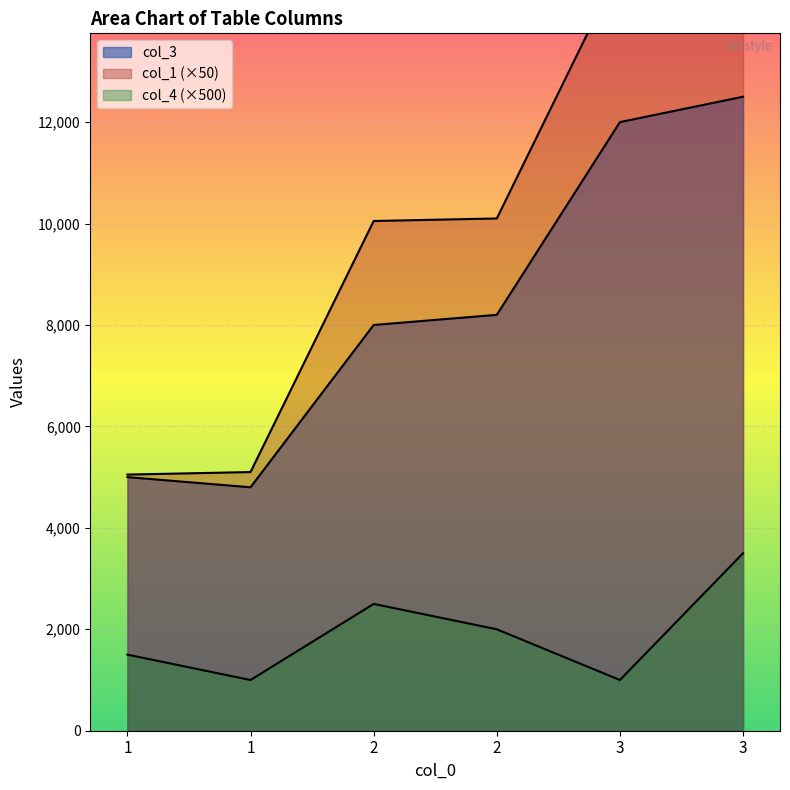

Which series has the largest total across all categories?

col_1